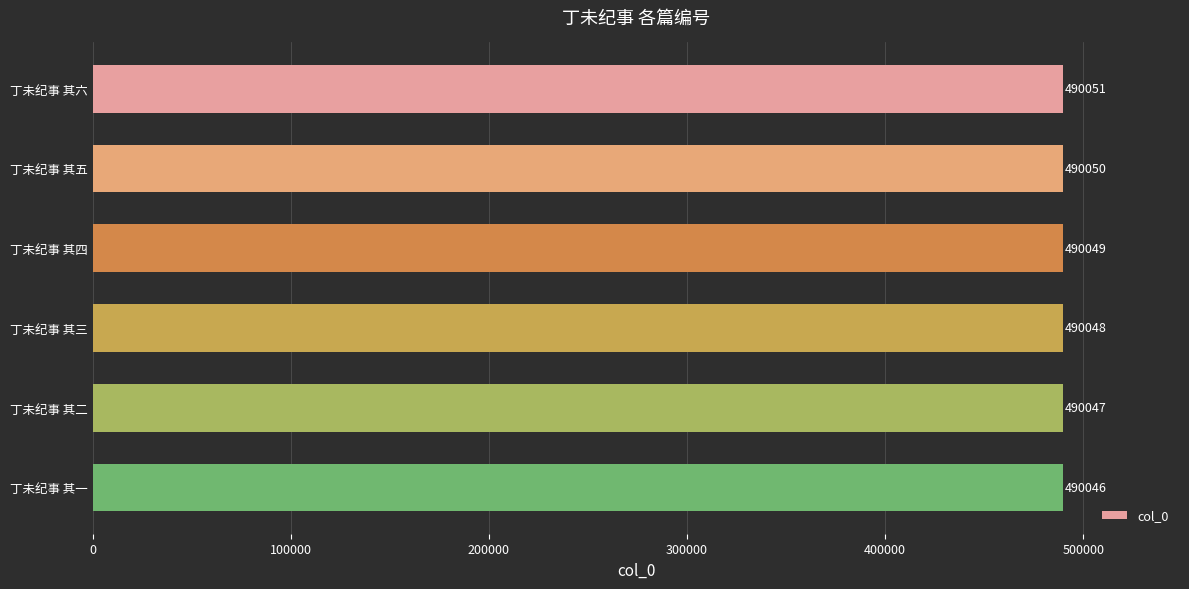

Rank the categories by value from highest to lowest.

丁未纪事 其六, 丁未纪事 其五, 丁未纪事 其四, 丁未纪事 其三, 丁未纪事 其二, 丁未纪事 其一